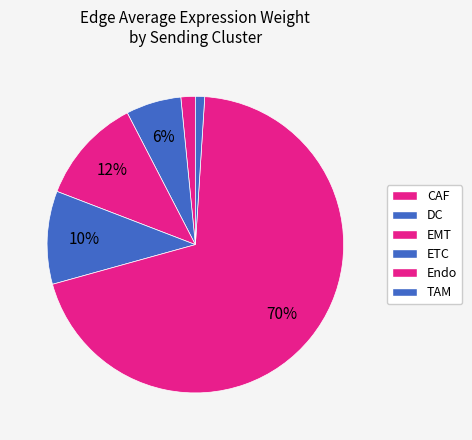

How many slices are in this pie chart?

6